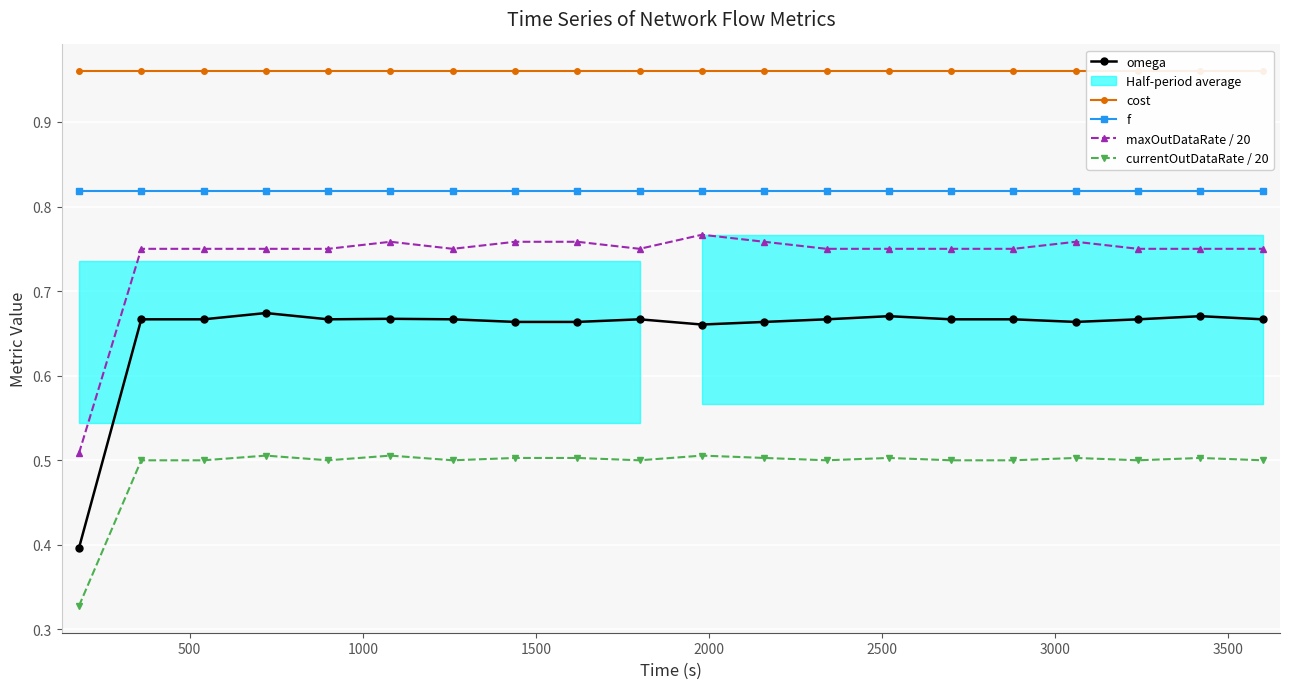

What is the spread (max minus min) of values at 18?

0.5